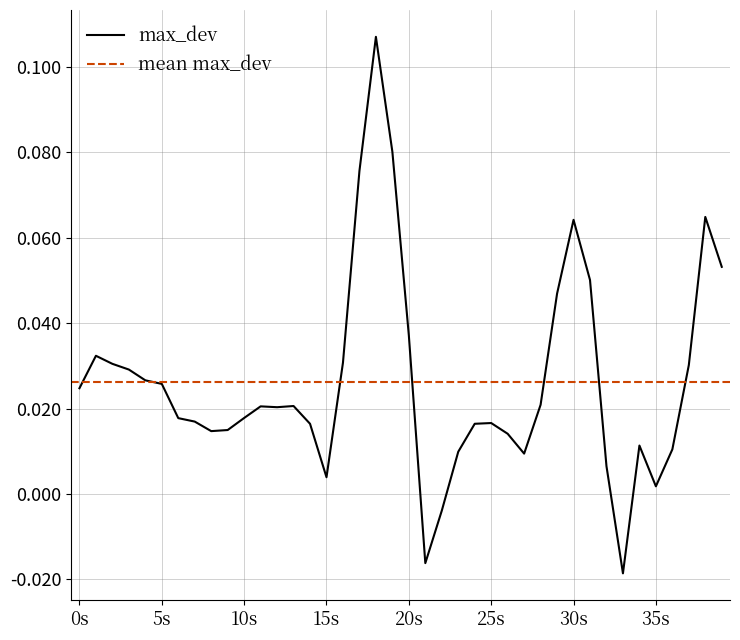

What is the maximum value shown in the chart?

0.1